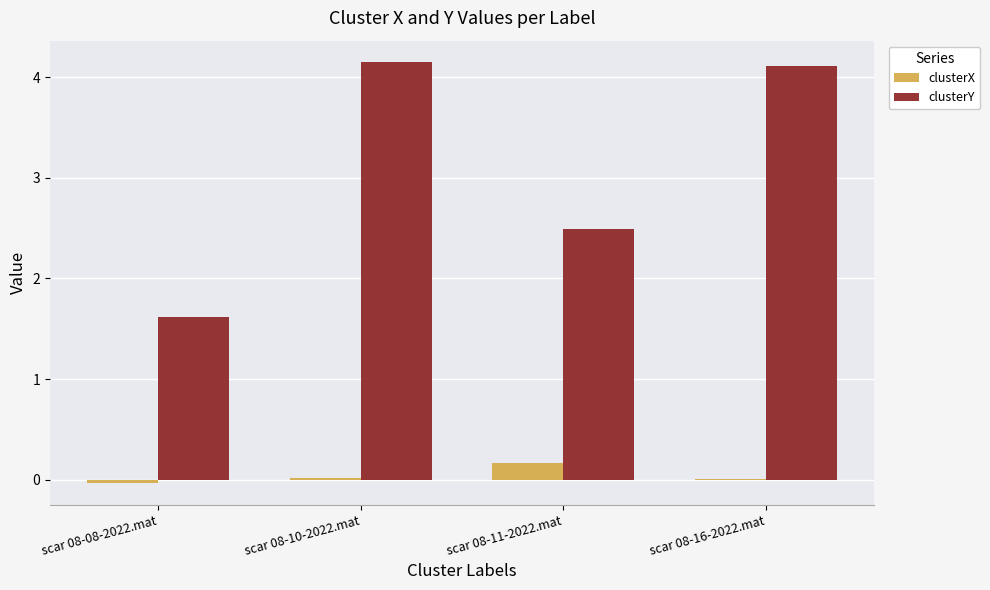

Where does the clusterY series first go above 4?

scar 08-10-2022.mat